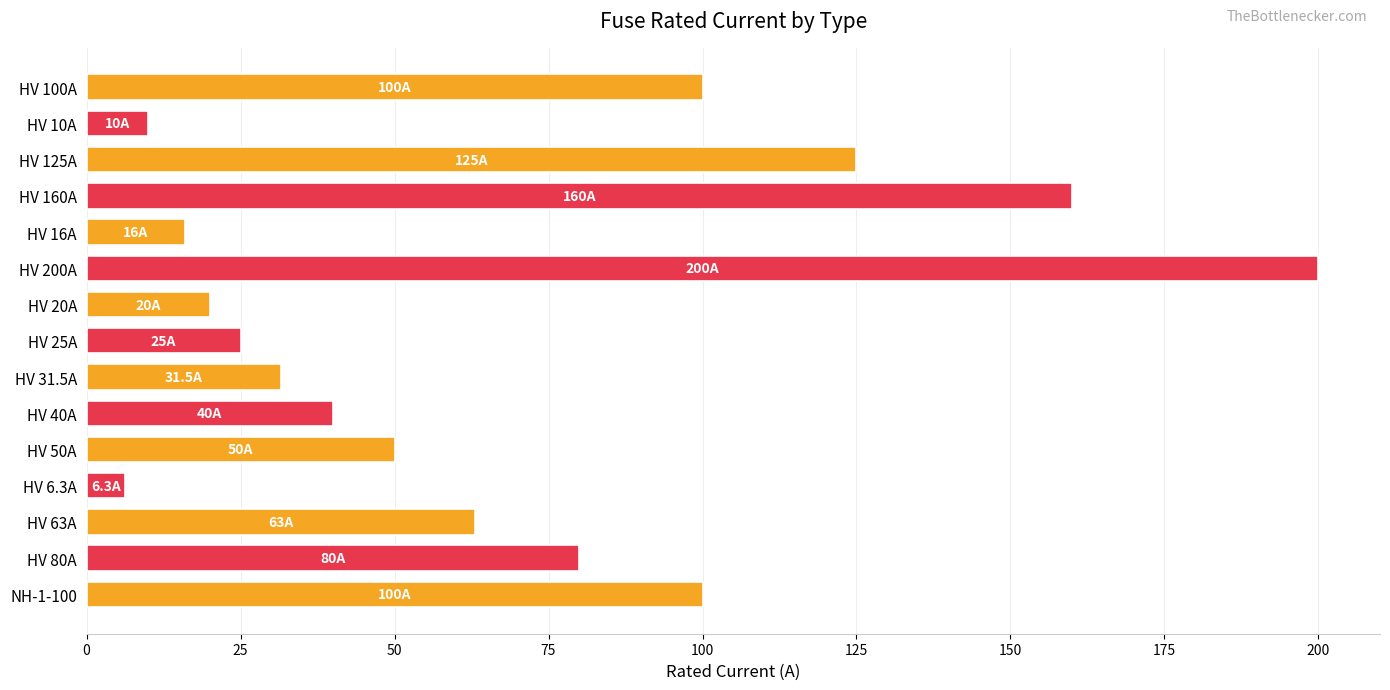

Count the number of data series in this chart.

1